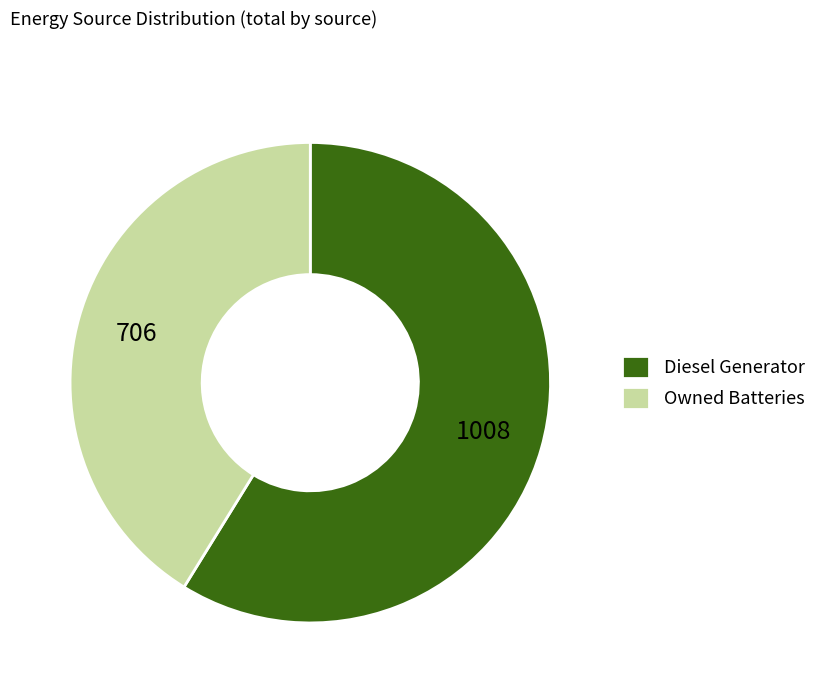

Between Diesel Generator and Owned Batteries, which is larger?

Diesel Generator